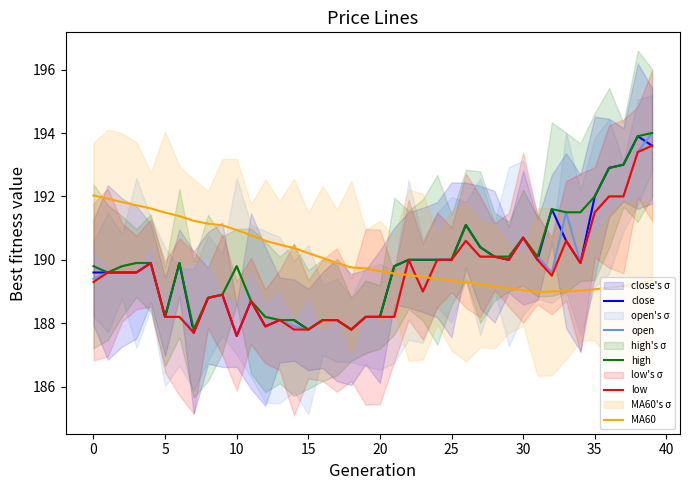

What is the spread (max minus min) of values at 24?

0.6